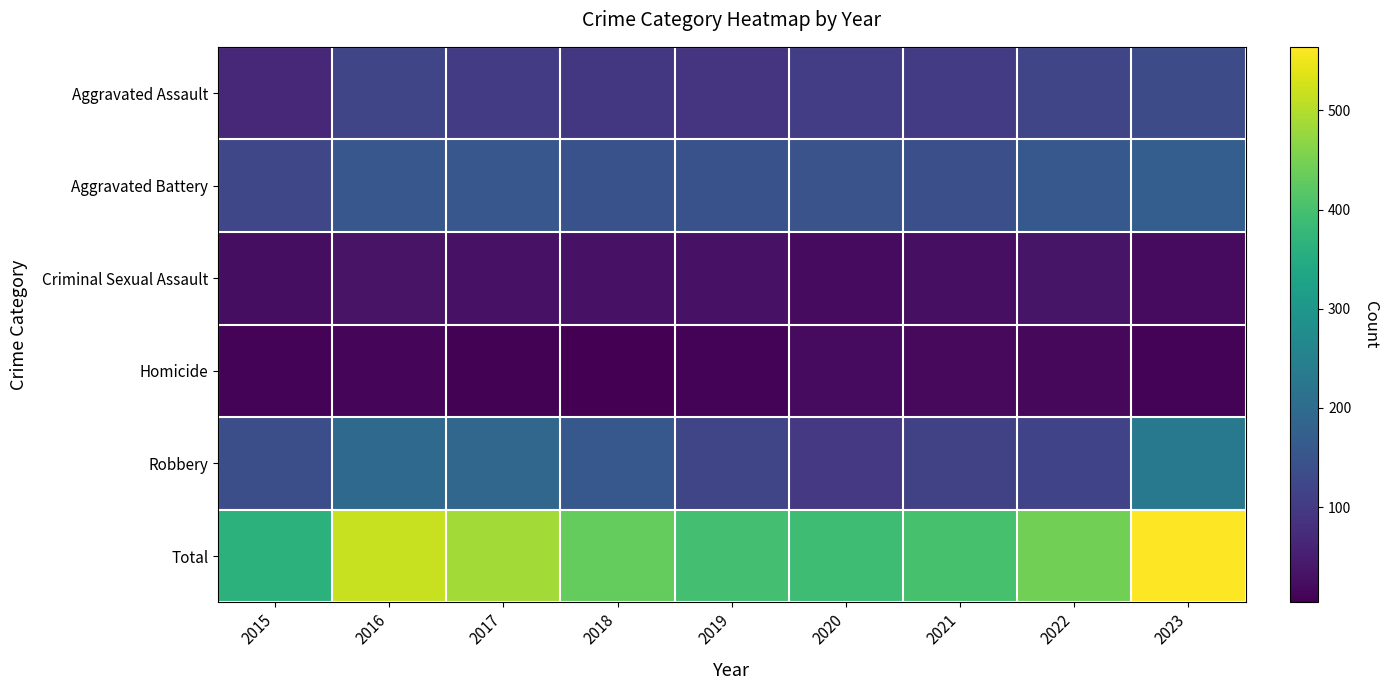

What is the spread (max minus min) of values at 2016?

507